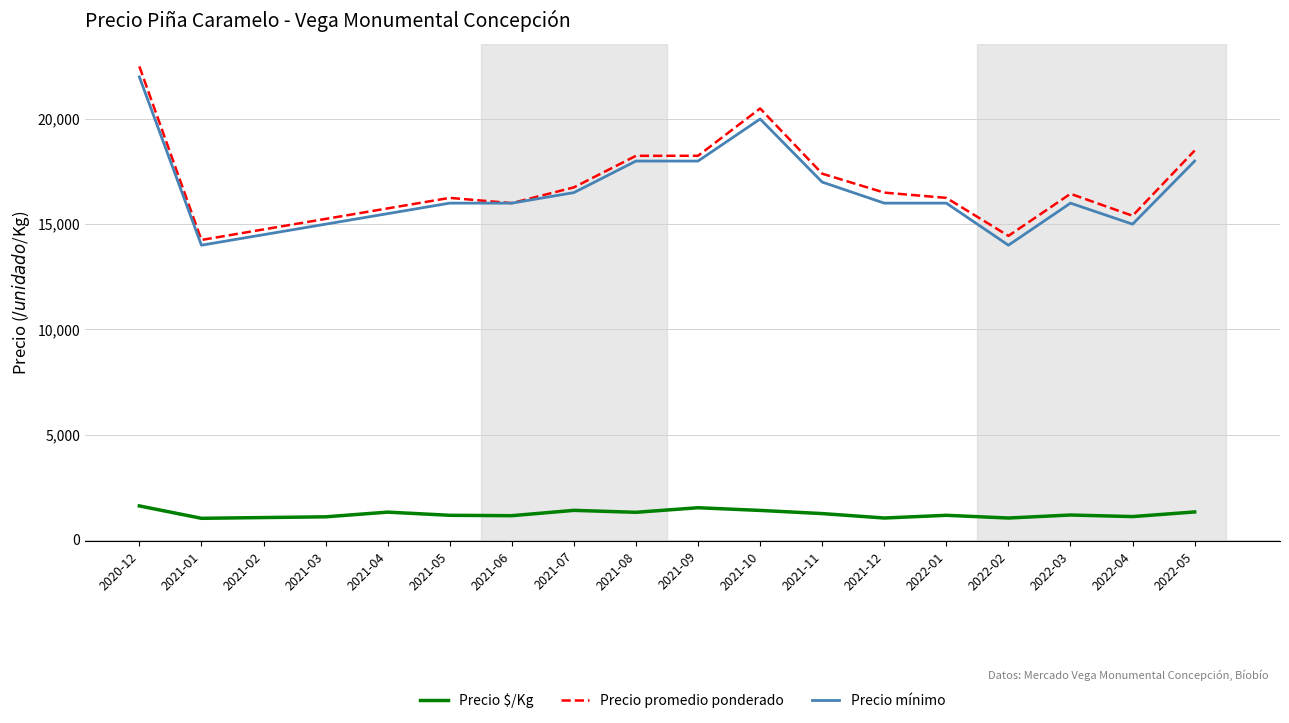

At which category is the sum across all series the highest?

2020-12